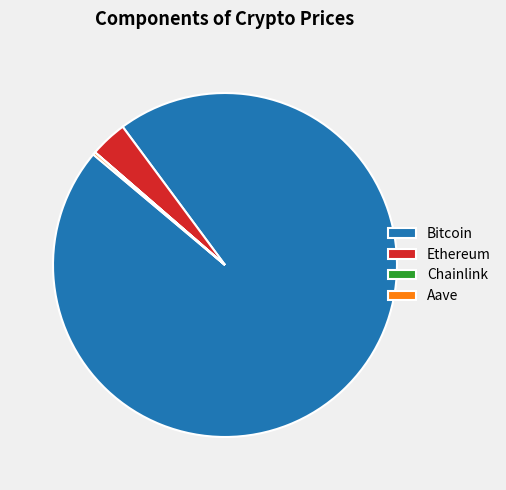

Is there a majority slice in this chart?

Yes